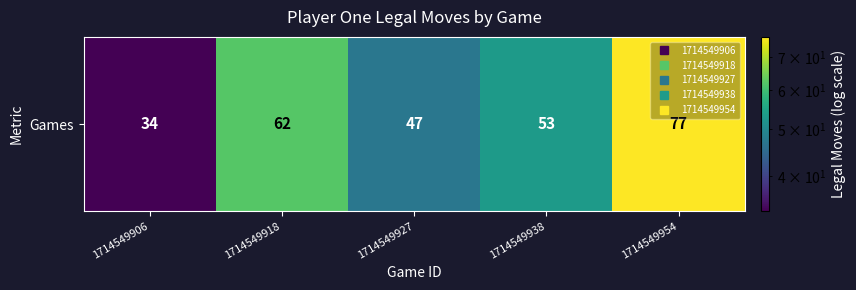

What is the minimum value shown in the chart?

34